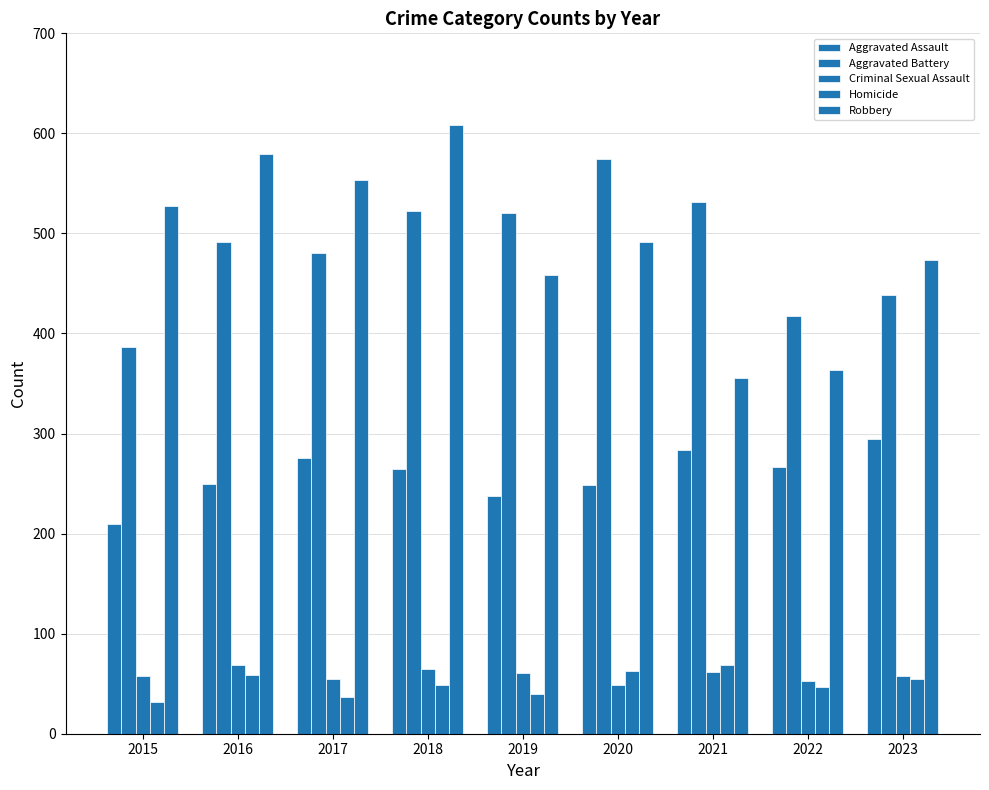

Which label corresponds to the smallest value in the chart?

2015